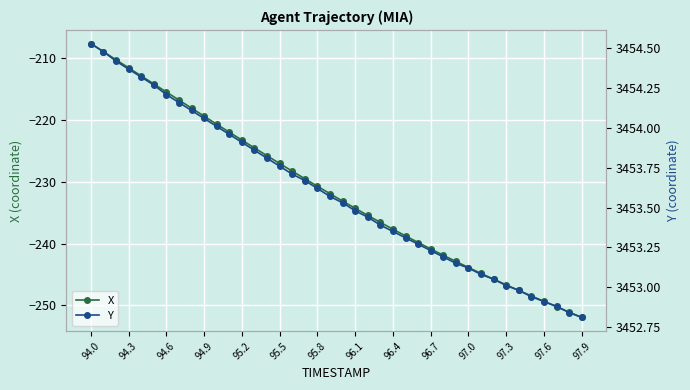

At how many categories does at least one series exceed 1447?

40